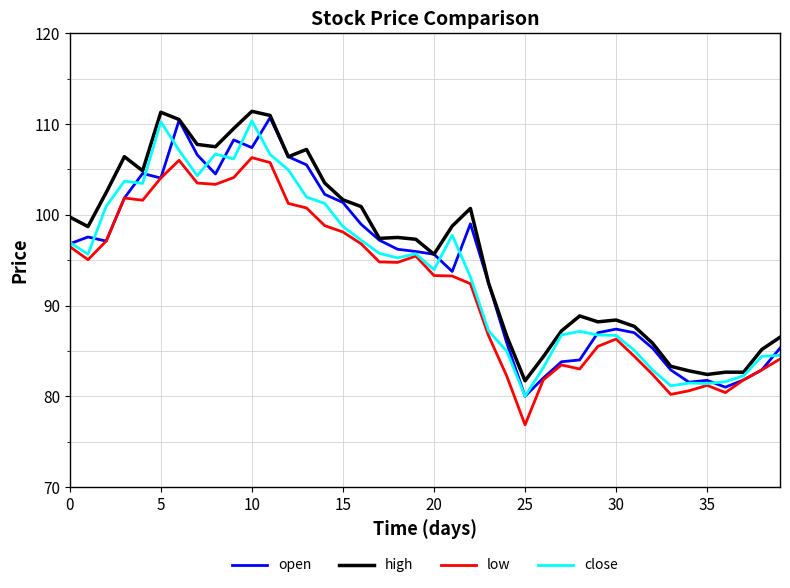

What is the greatest value displayed?

111.4